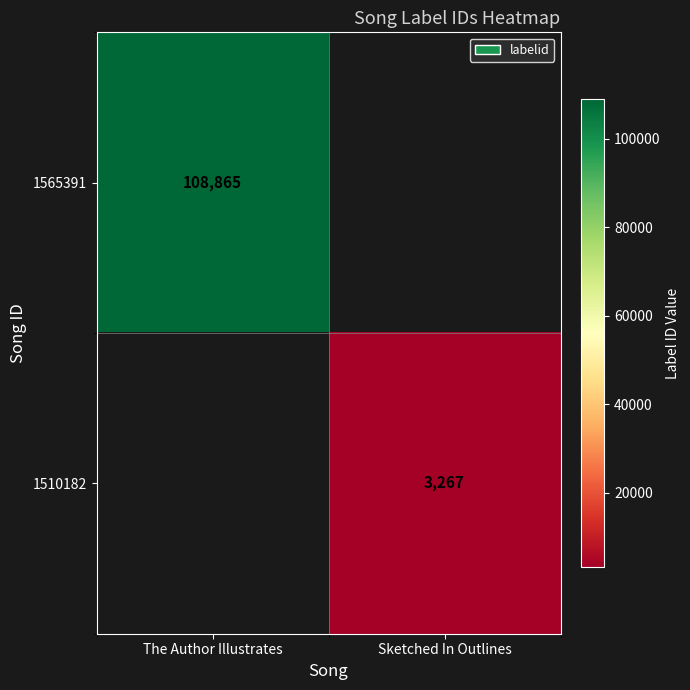

The value of 1565391 at The Author Illustrates is 33105. True or false?

False